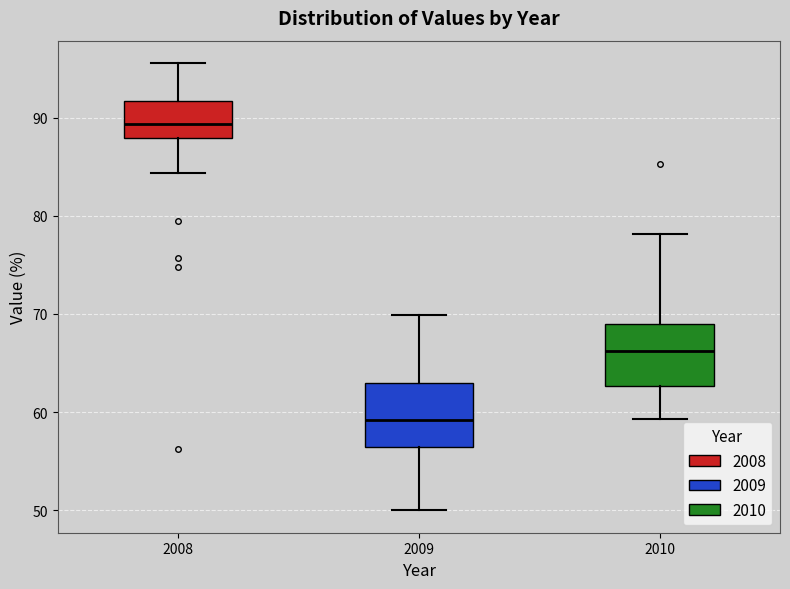

Reading left to right, transcribe this box plot: for each box, give where its median line is, the range the box spans, and where its two whiskers end, as read against the y-axis. The values are not printed on the chart, so give them approximately, as read against the axis.

2008: median 89, box 88 to 92, whiskers 84 to 96
2009: median 59, box 56 to 63, whiskers 50 to 70
2010: median 66, box 63 to 69, whiskers 59 to 78